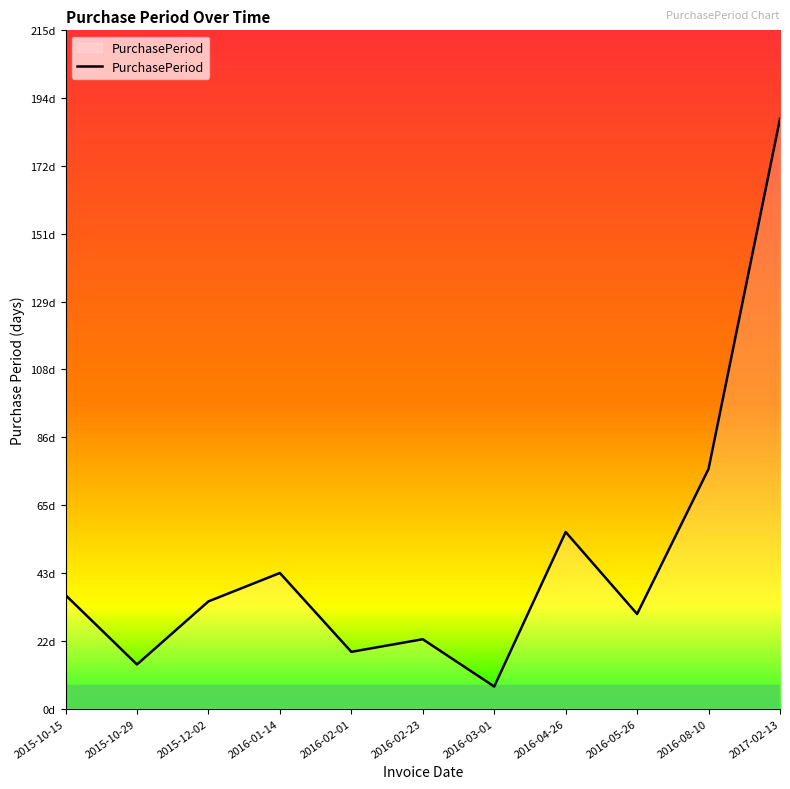

Does the chart have visible grid lines?

No